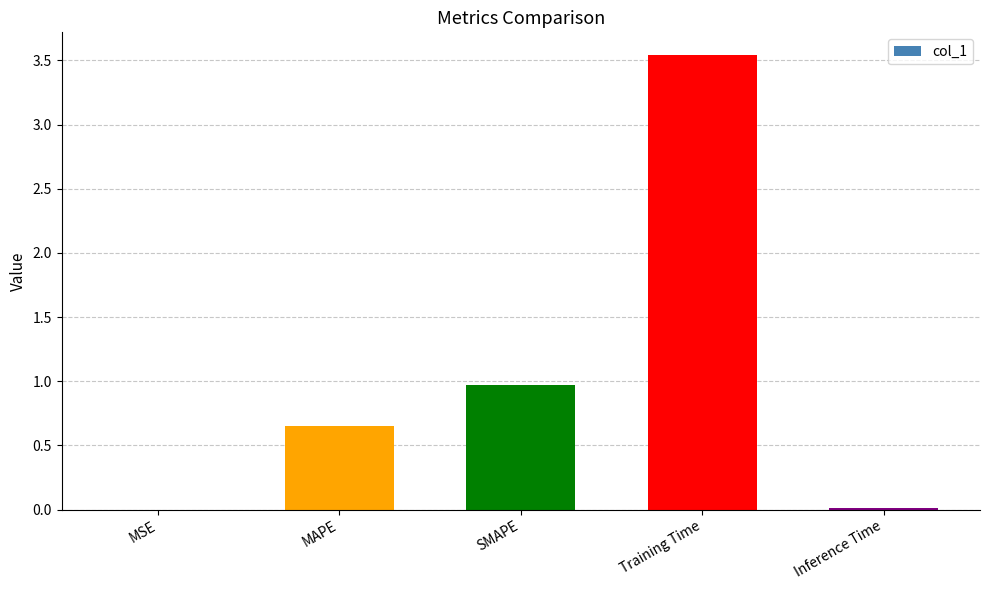

At which category does the chart reach its peak across all series?

Training Time